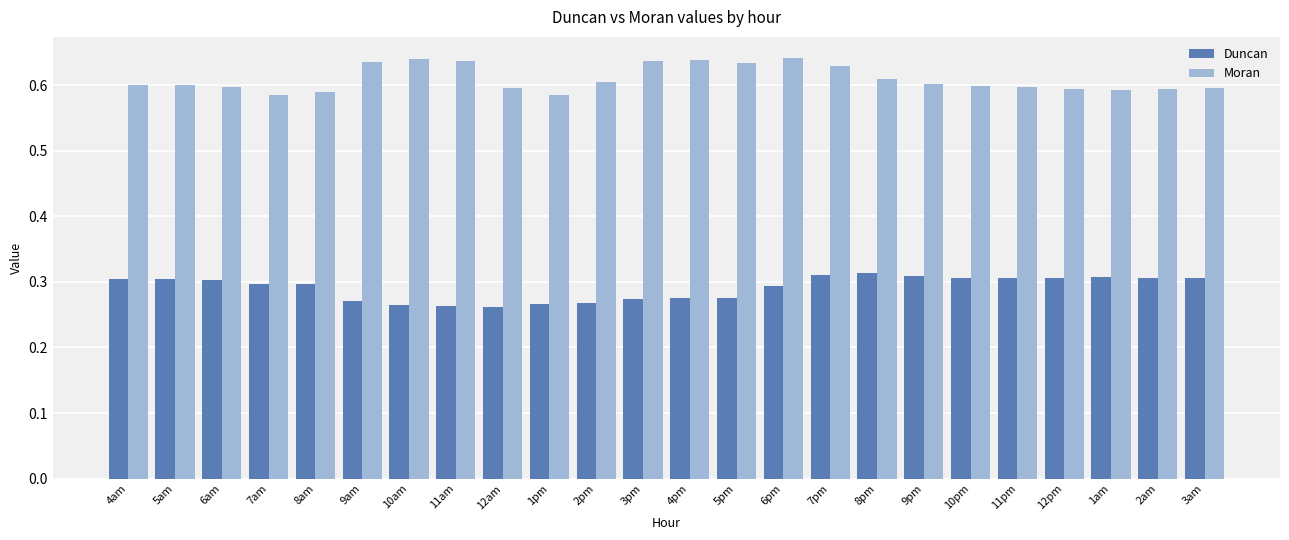

True or false: Duncan has a value of 0.1 at 5pm.

False